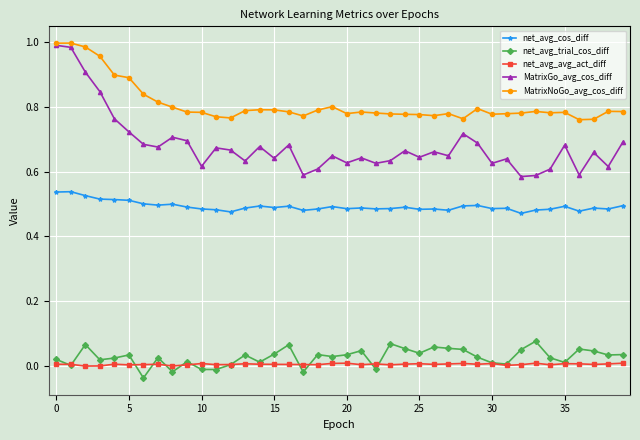

Which series has the widest spread of values?

MatrixGo_avg_cos_diff